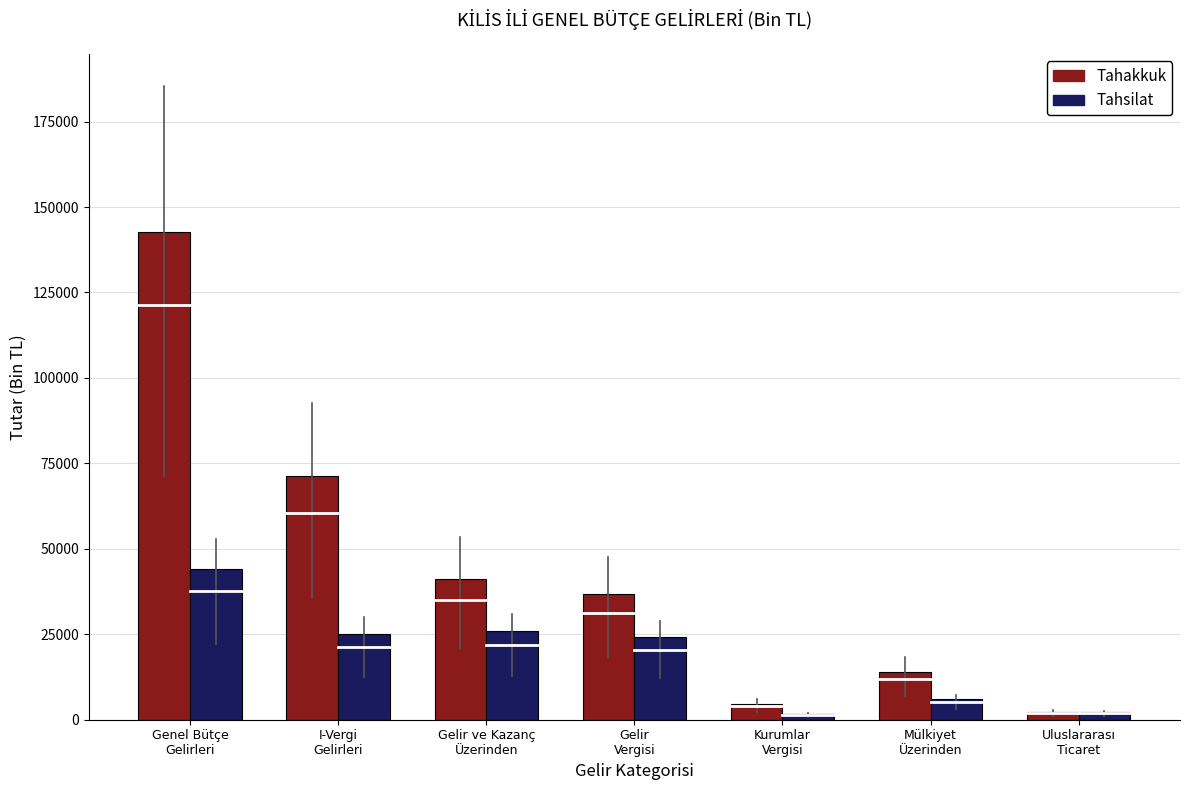

Which series has the largest range (max minus min)?

Tahakkuk